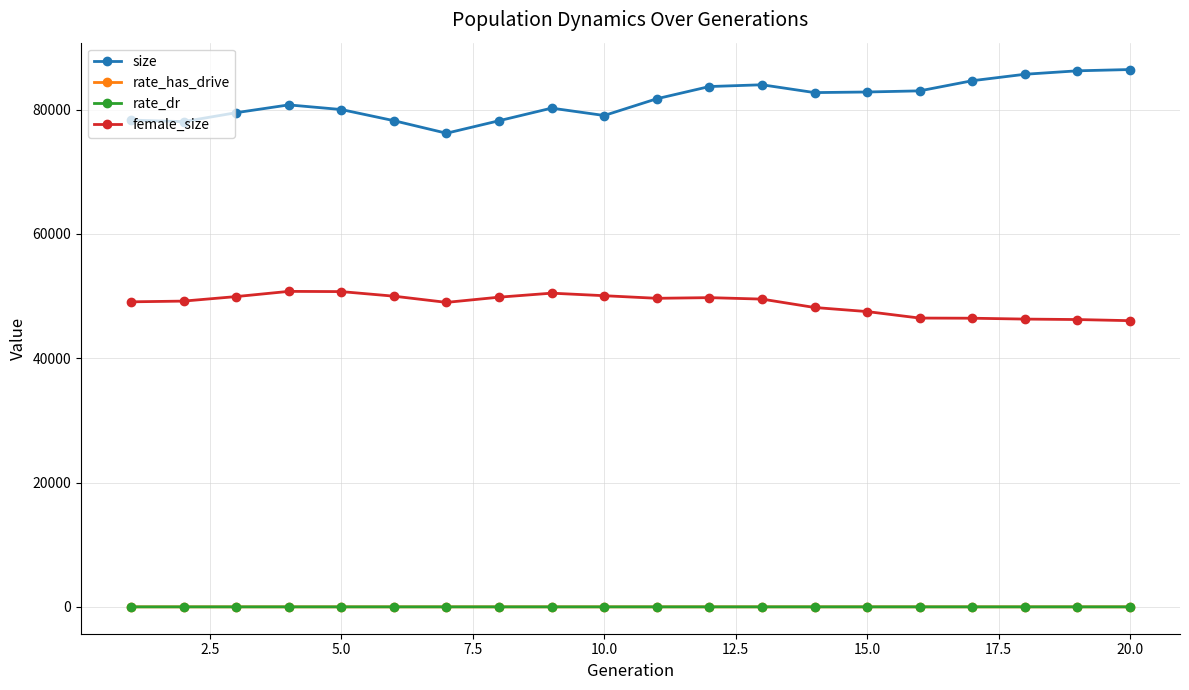

Which series has the largest range (max minus min)?

size